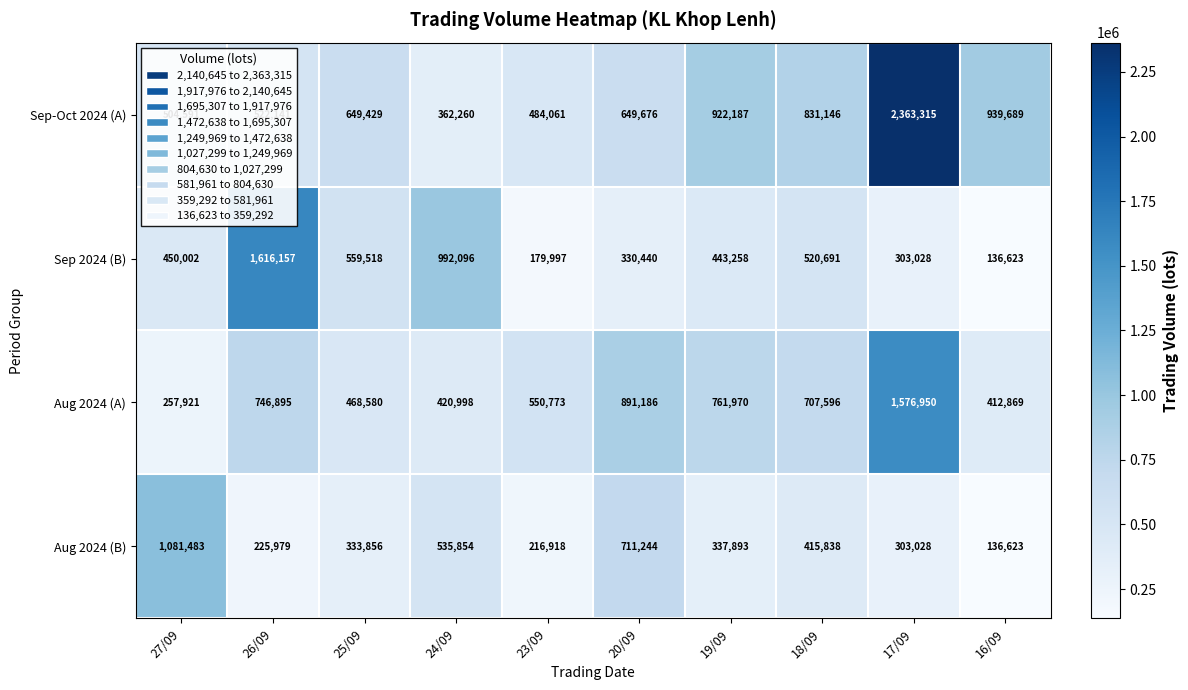

What is the sum of the Aug 2024 (A) values at 17/09 and 19/09?

2338920